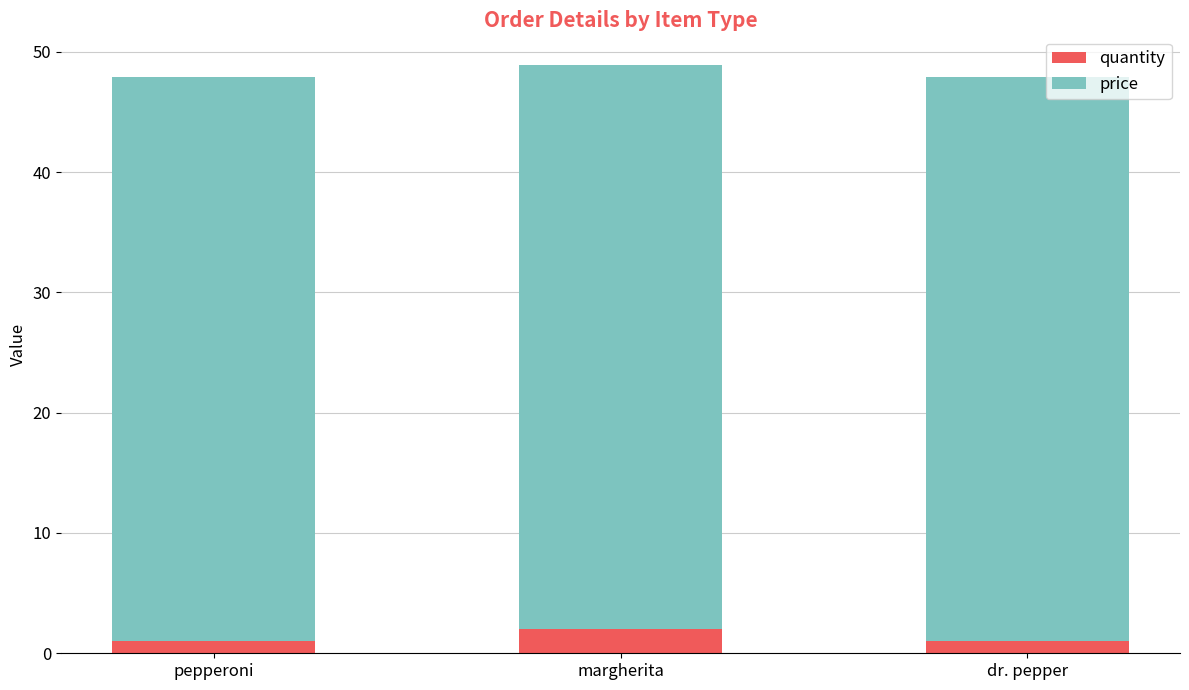

True or false: quantity has a value of 1.0 at pepperoni.

True